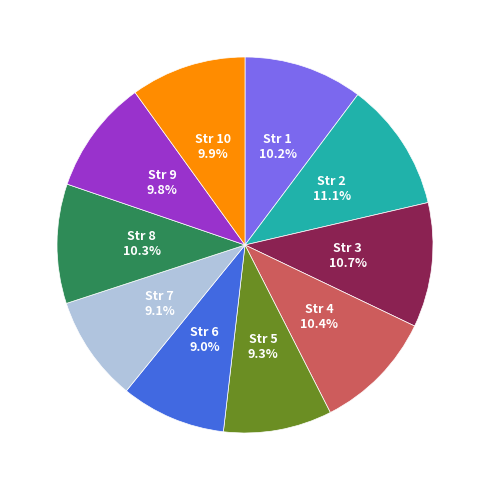

Is there any slice that represents more than half of the pie?

No